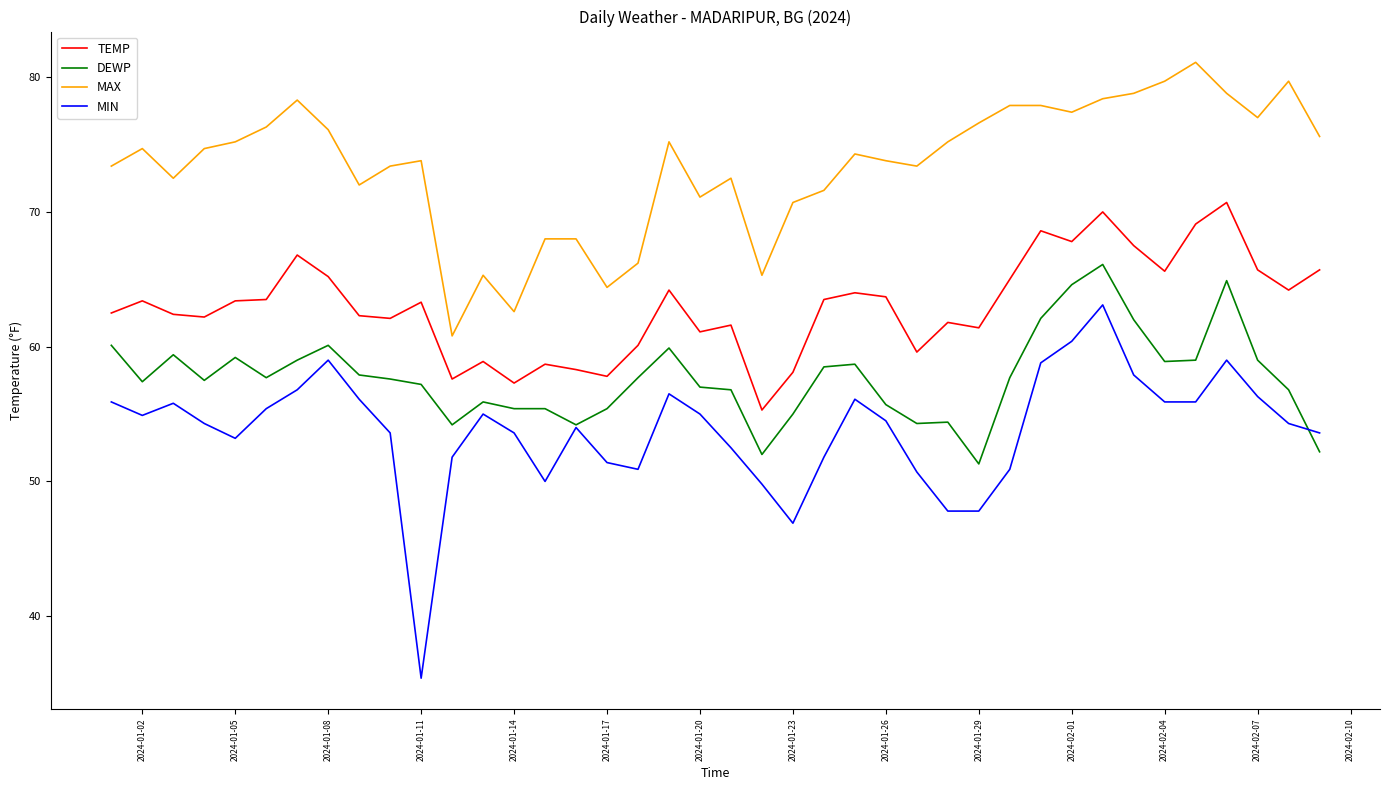

Which series has the widest spread of values?

MIN